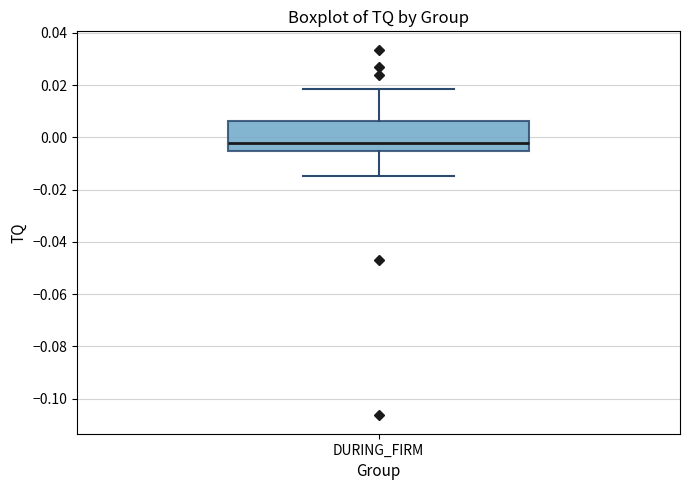

Read this box plot against the y-axis: the position of the median line, the range covered by the box, and the ends of both whiskers. The values are not printed on the chart, so give them approximately, as read against the axis.

median -0.002, box -0.006 to 0.006, whiskers -0.014 to 0.018